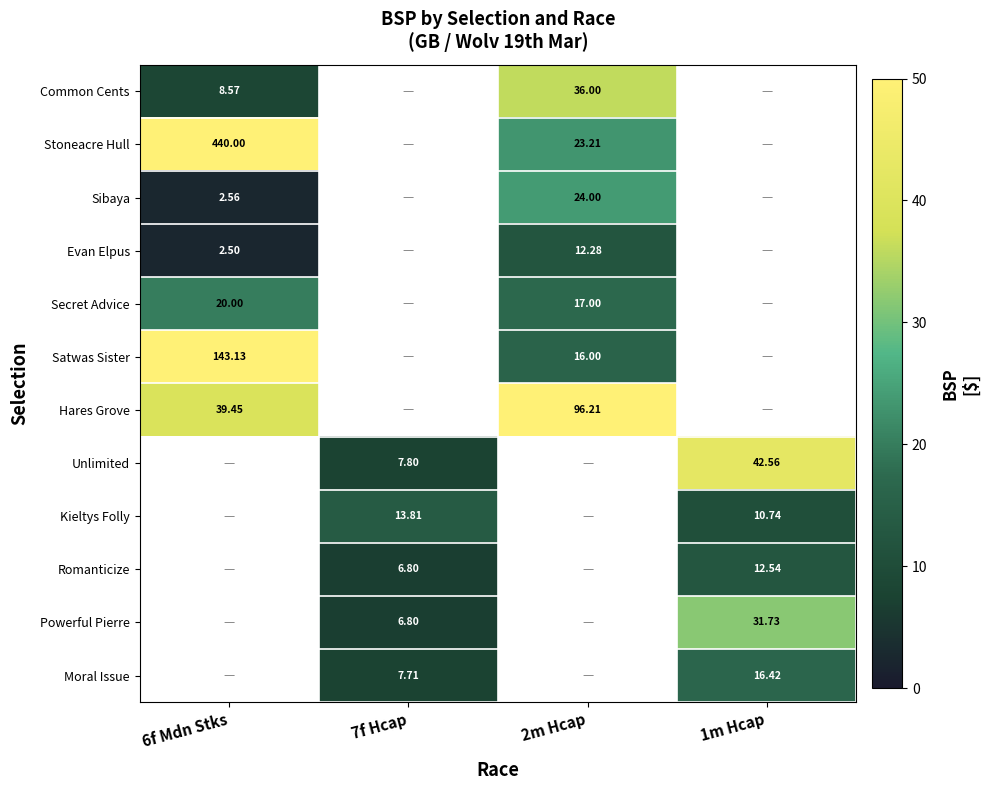

How many values in the Sibaya series are below 24?

1